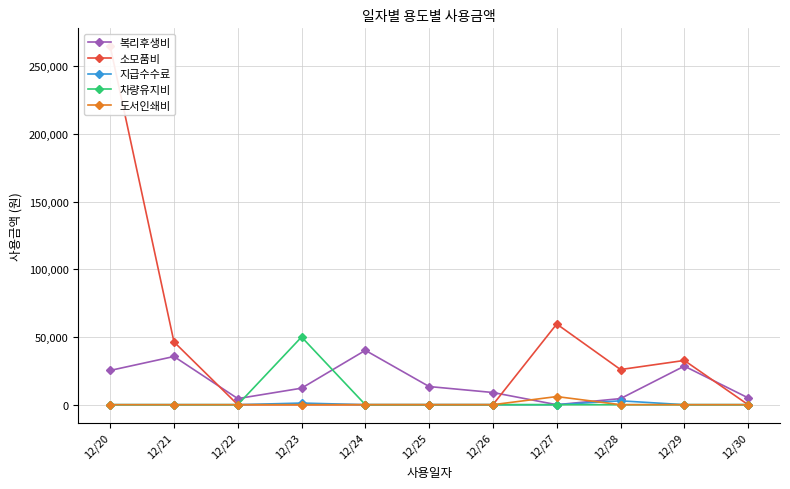

The value of 지급수수료 at 12/24 is 1195. True or false?

False